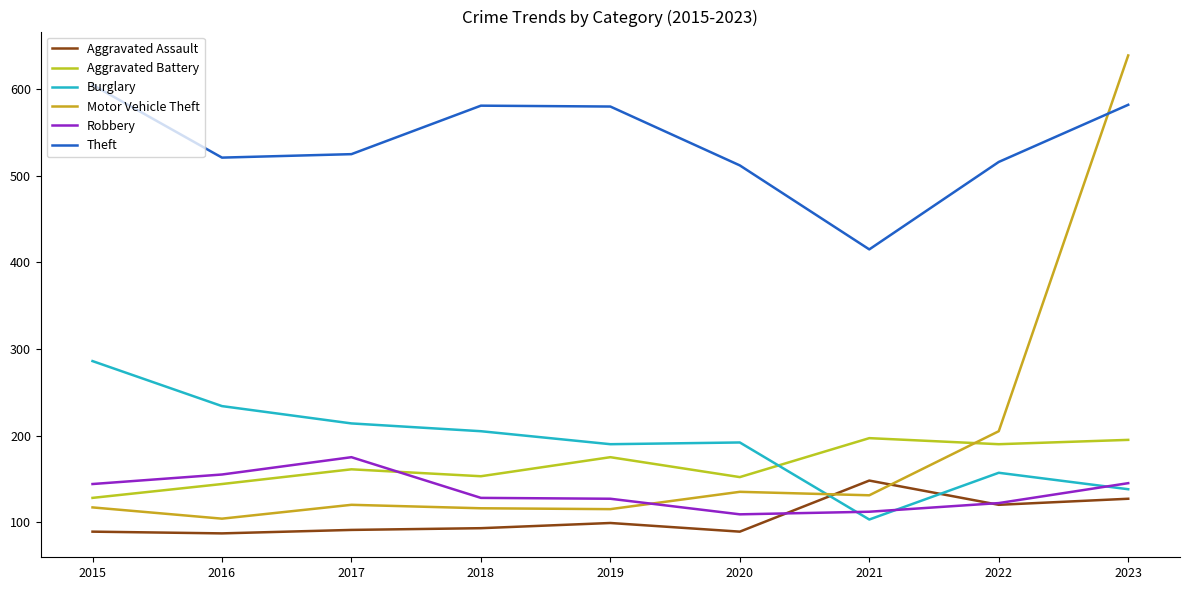

At which label does Aggravated Battery reach its peak?

2021